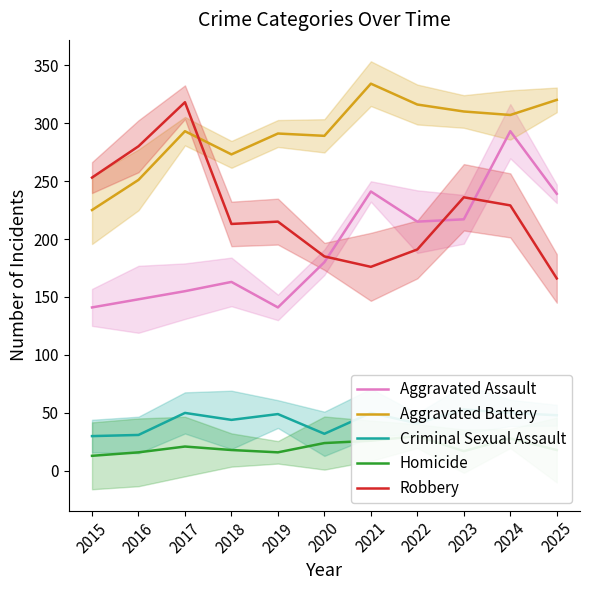

What is the difference between the Aggravated Battery values at 2025 and 2018?

47